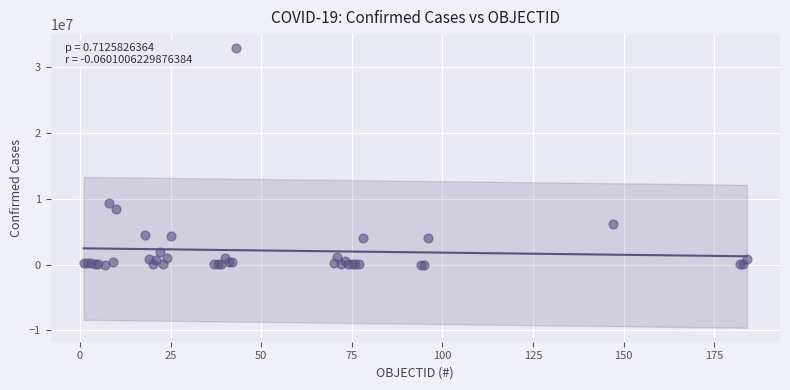

What Y value in the scatter plot is closest to 16451945?

9426171